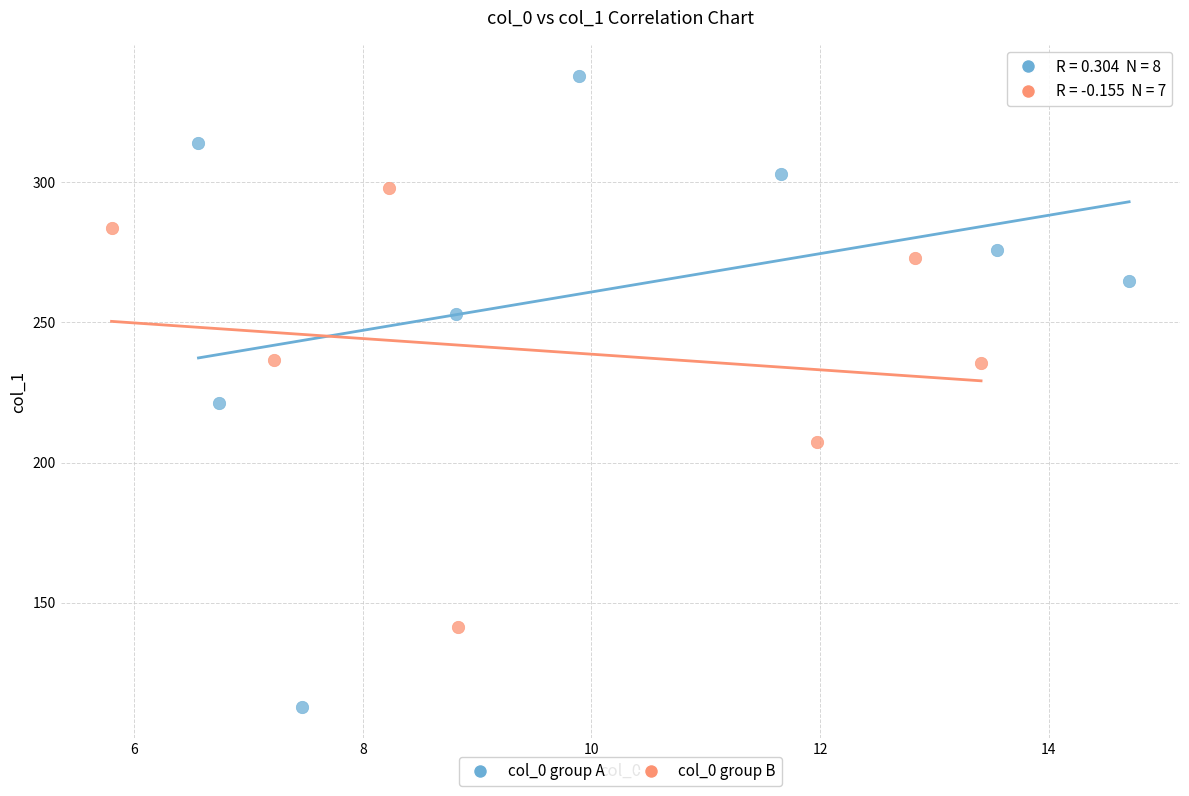

Which series contains the highest Y value?

col_0 group A